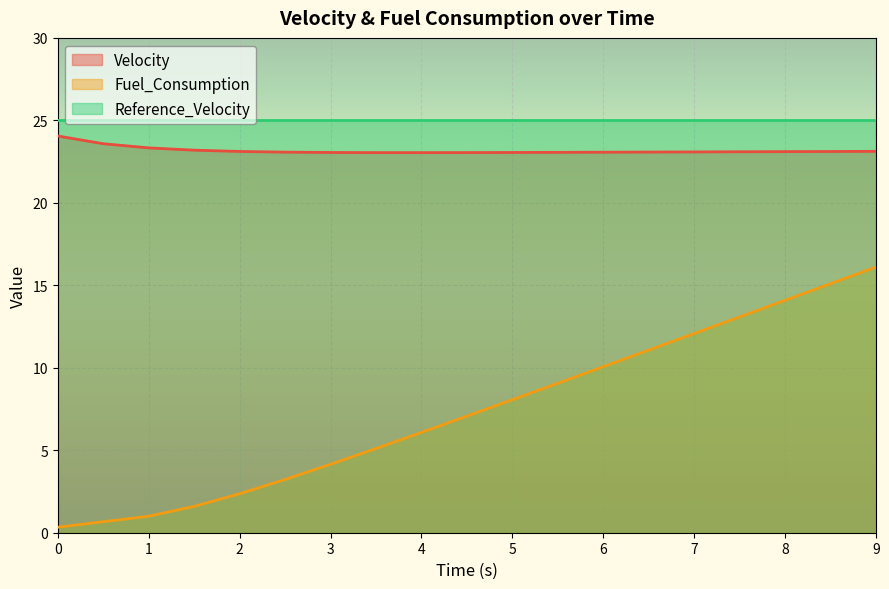

Reading right to left, extract all data points from this chart.

Velocity: 23.1	23.1	23.1	23.1	23.1	23.1	23.1	23.1	23.1	23.0	23.0	23.0	23.1	23.1	23.1	23.2	23.3	23.6	24.1
Fuel_Consumption: 16.1	15.1	14.1	13.1	12.1	11.1	10.1	9.1	8.1	7.1	6.1	5.1	4.1	3.2	2.4	1.6	1.0	0.7	0.3